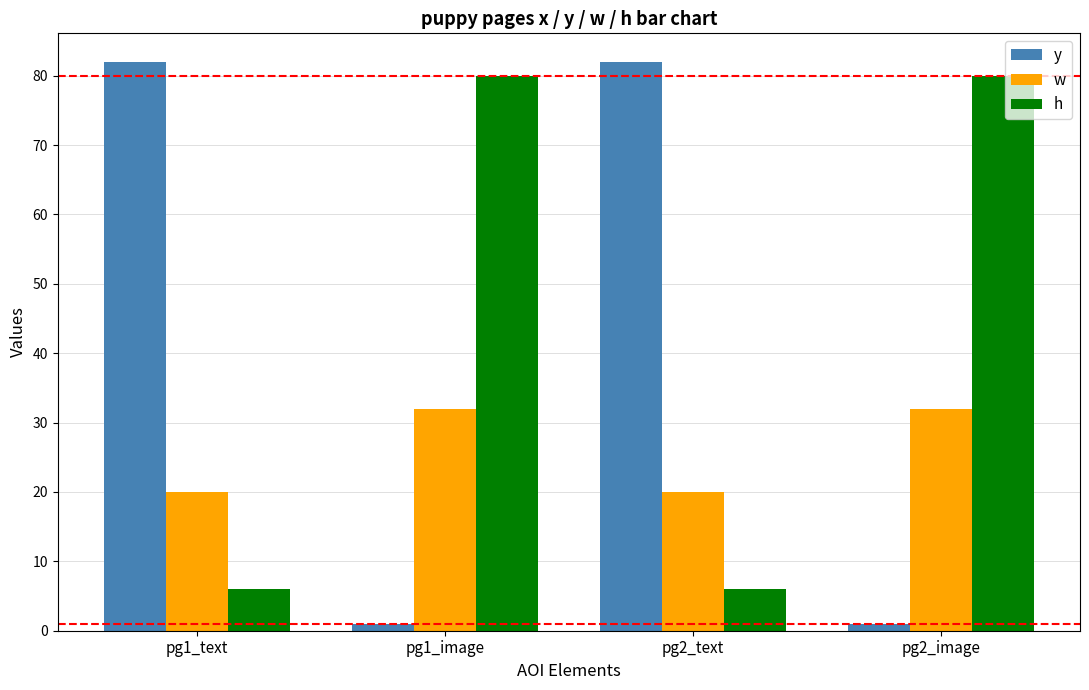

How many categories are shown in the chart?

4